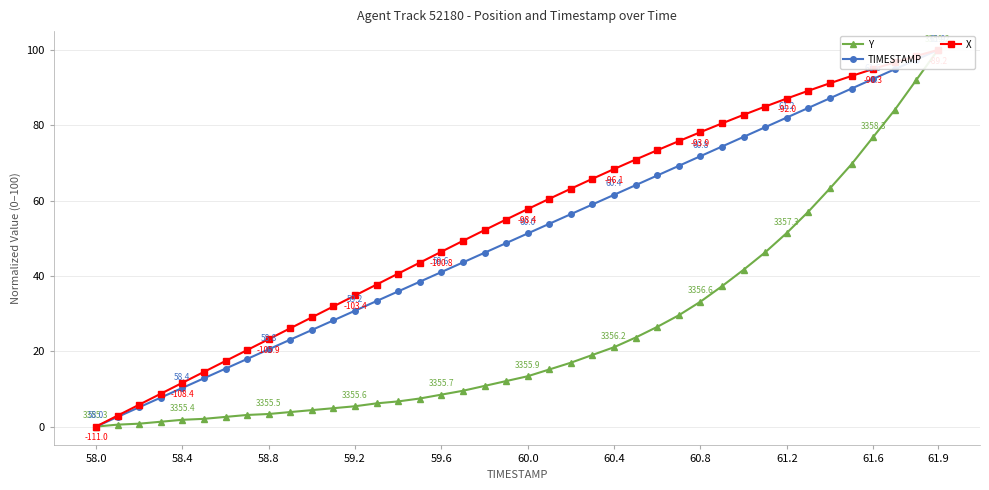

True or false: X has a value of 5.8 at 60.8.

False